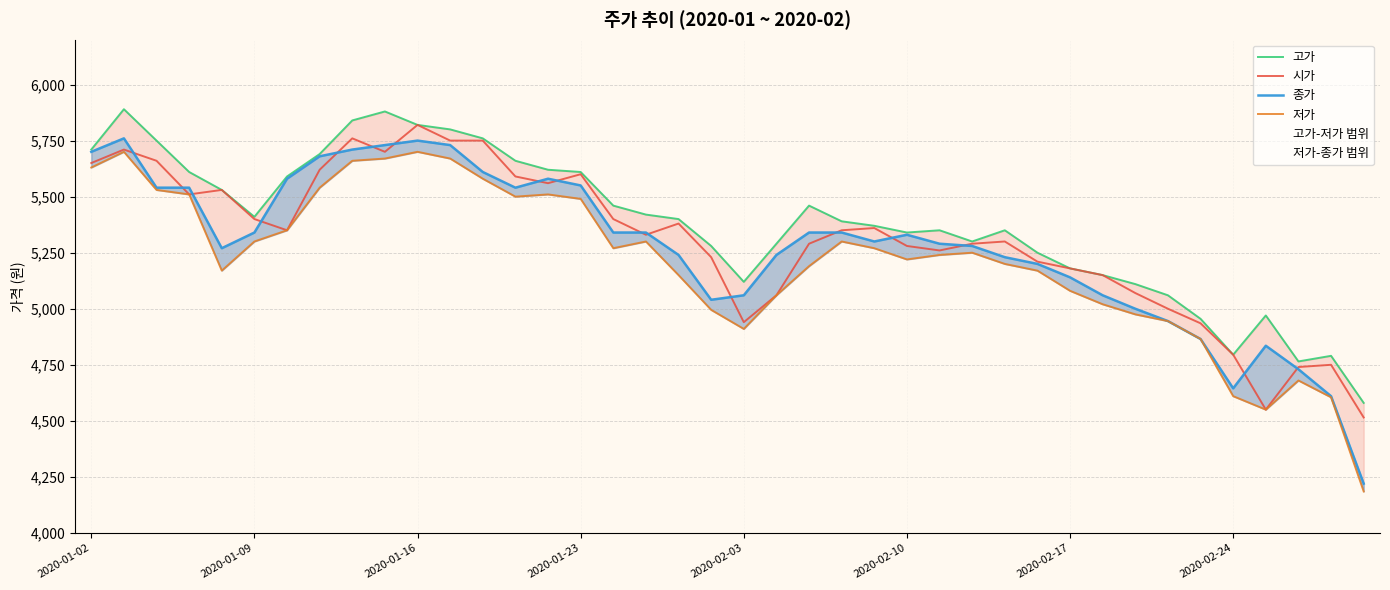

What is the difference between the 종가 values at 24 and 8?

410